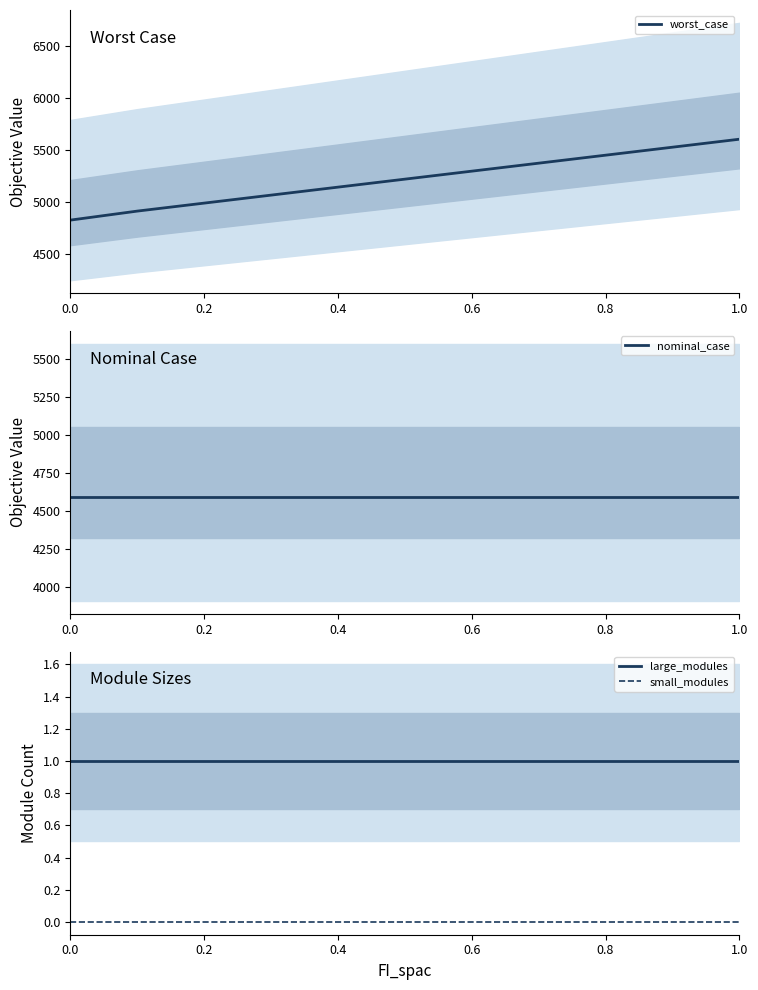

Is it true that small_modules equals 0 at 1.0?

True